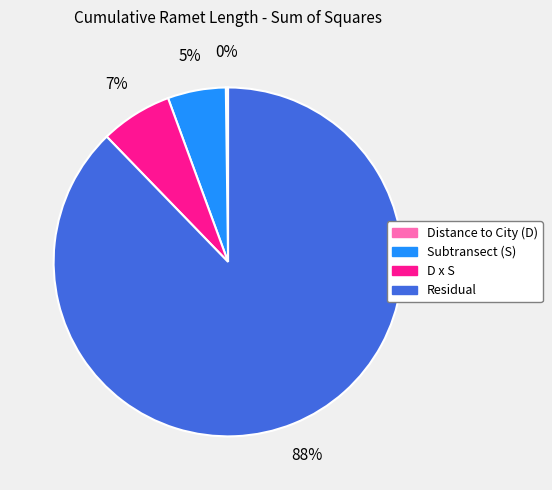

Which slice represents more than half of the pie?

Residual